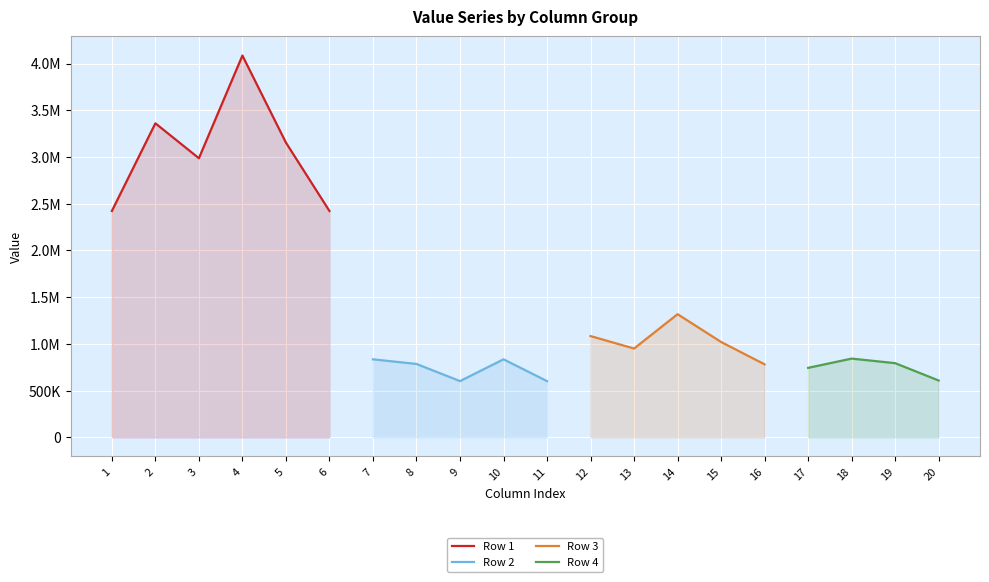

At 17, list the series in order from smallest to largest.

Row 1, Row 2, Row 3, Row 4